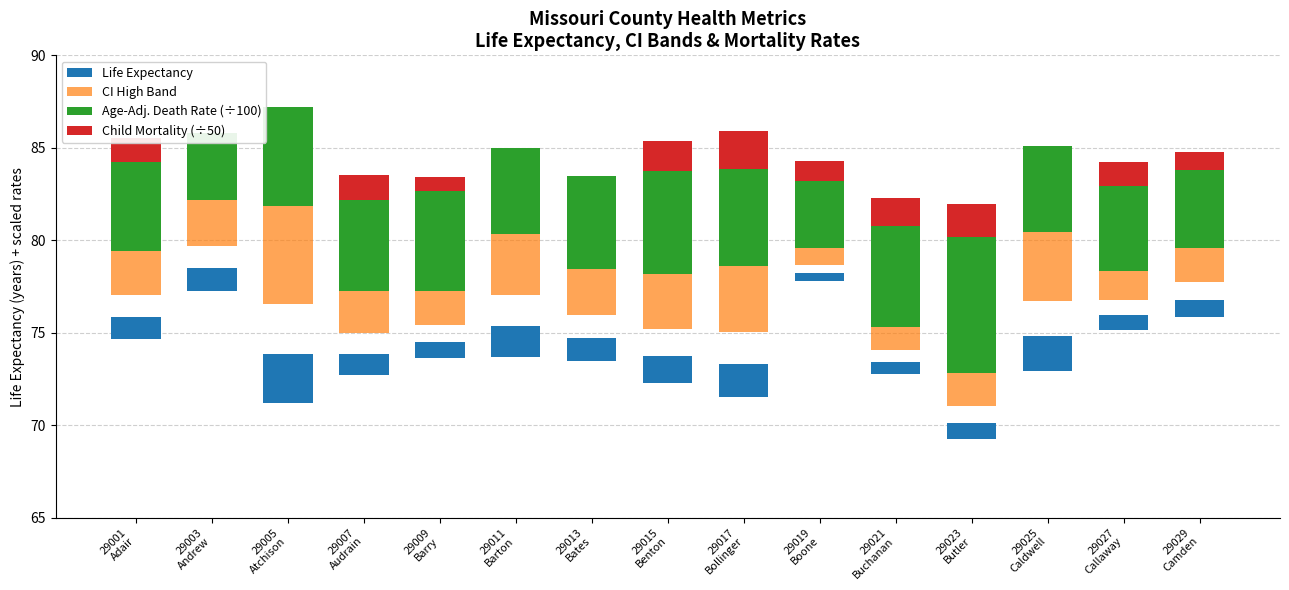

What is the label of the 10th bar from the left?

29019
Boone